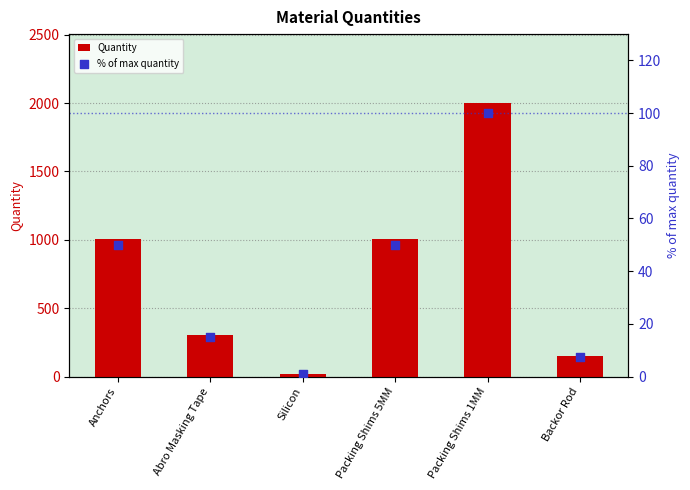

Which series has the largest Y range (max minus min)?

Quantity